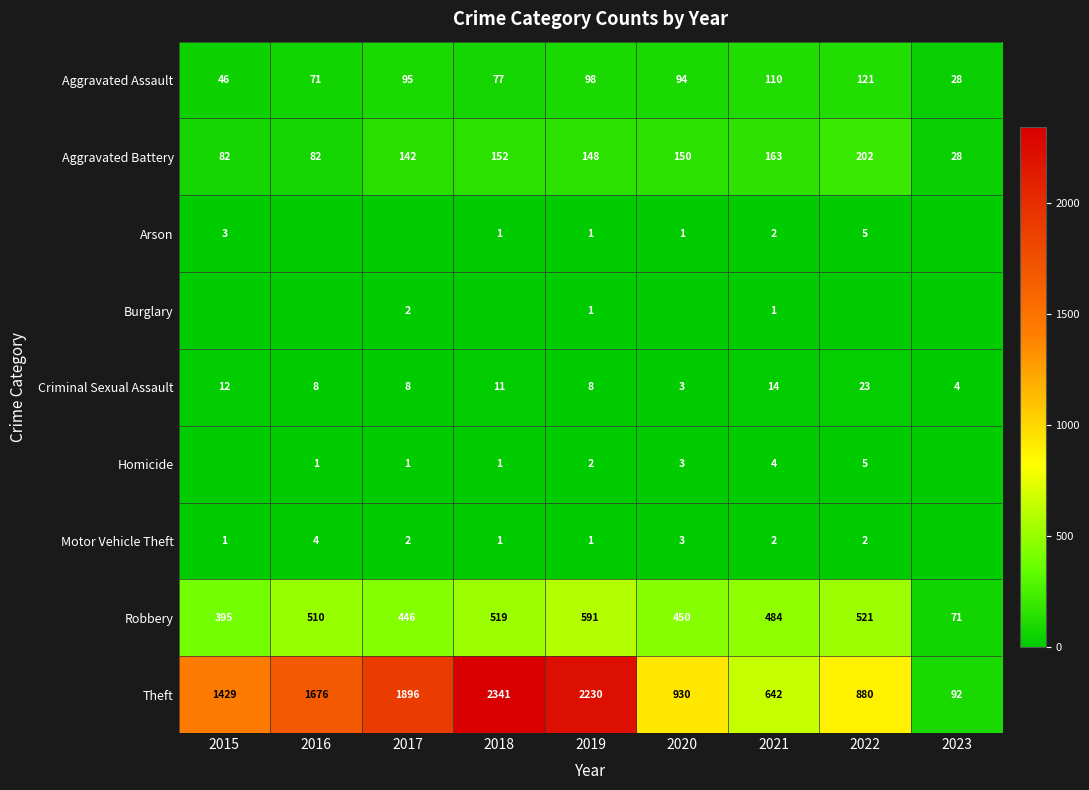

True or false: Burglary has a value of 2 at 2017.

True